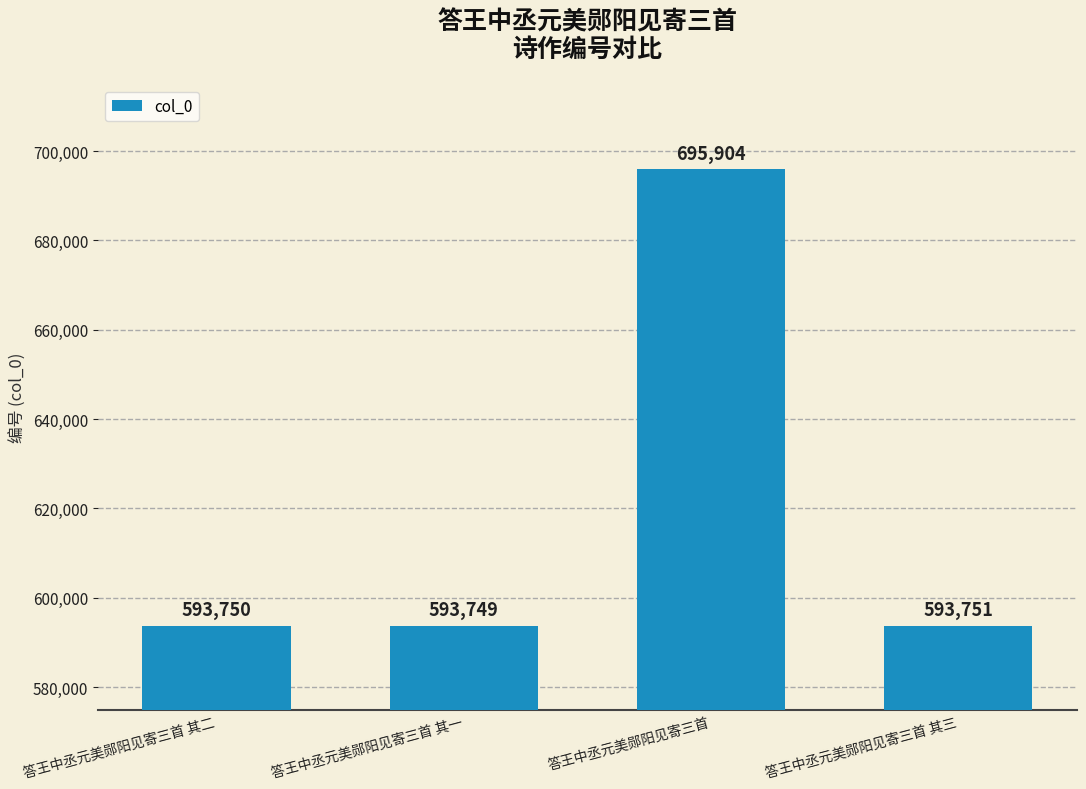

What is the sum of all values?

2477154